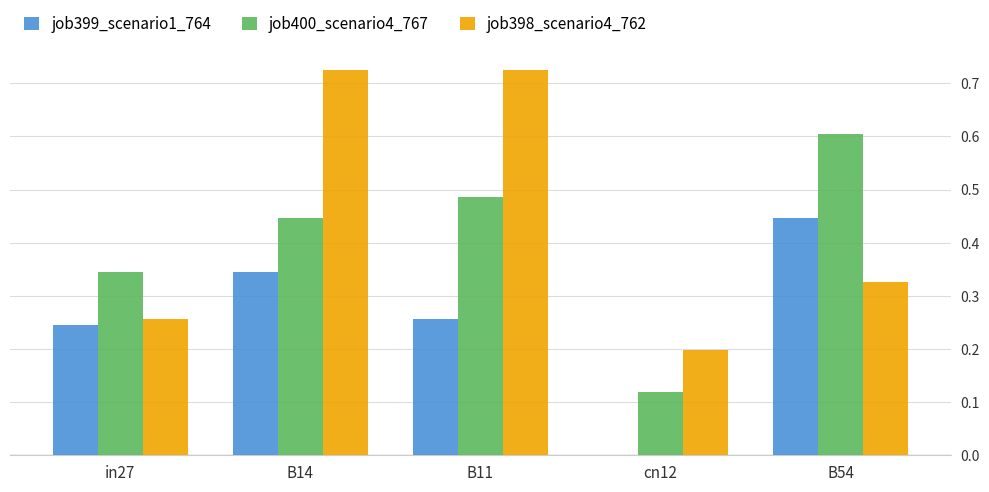

What are all the series names shown in the legend?

job399_scenario1_764, job400_scenario4_767, job398_scenario4_762